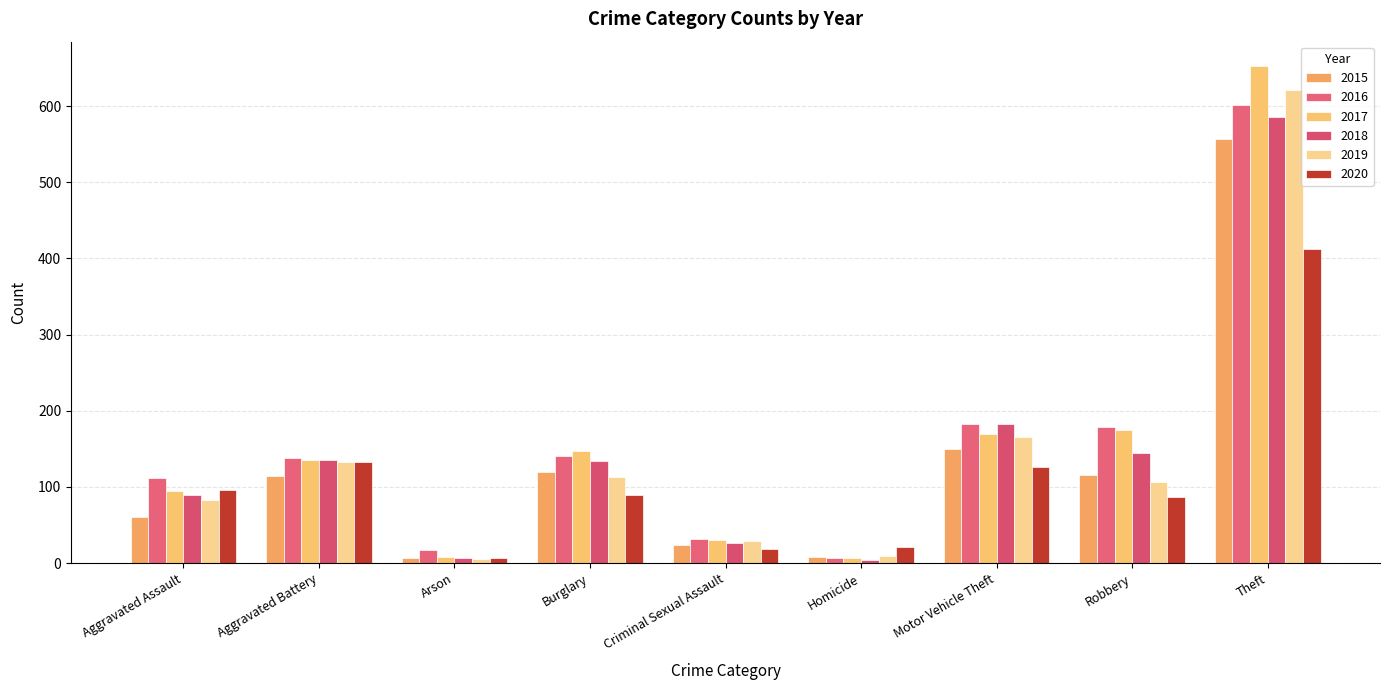

Is it true that 2018 equals 223 at Burglary?

False